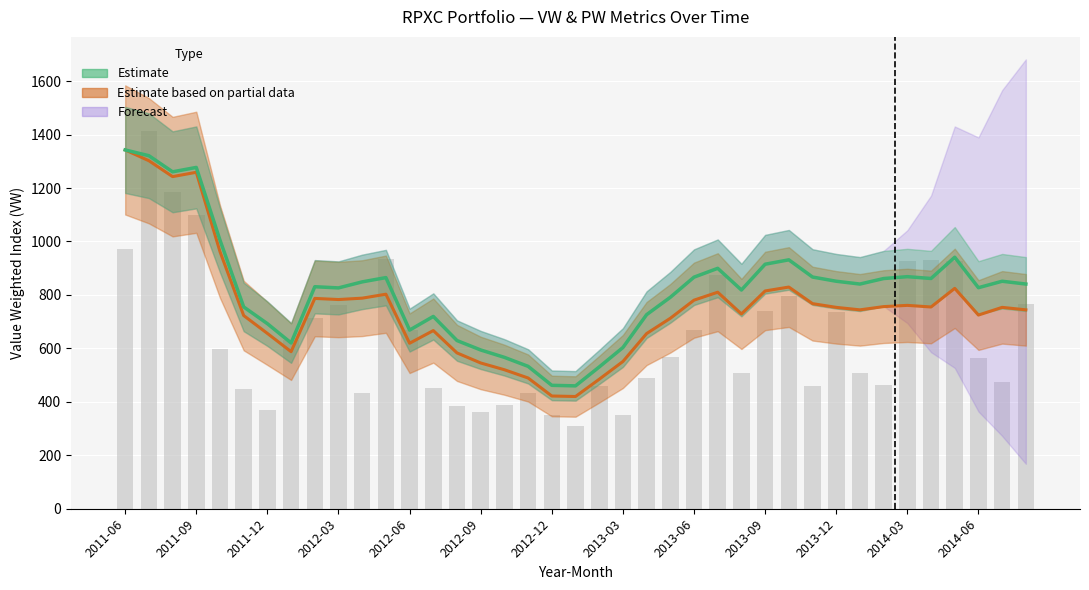

List the series in order of their peak value, lowest first.

VW, PW